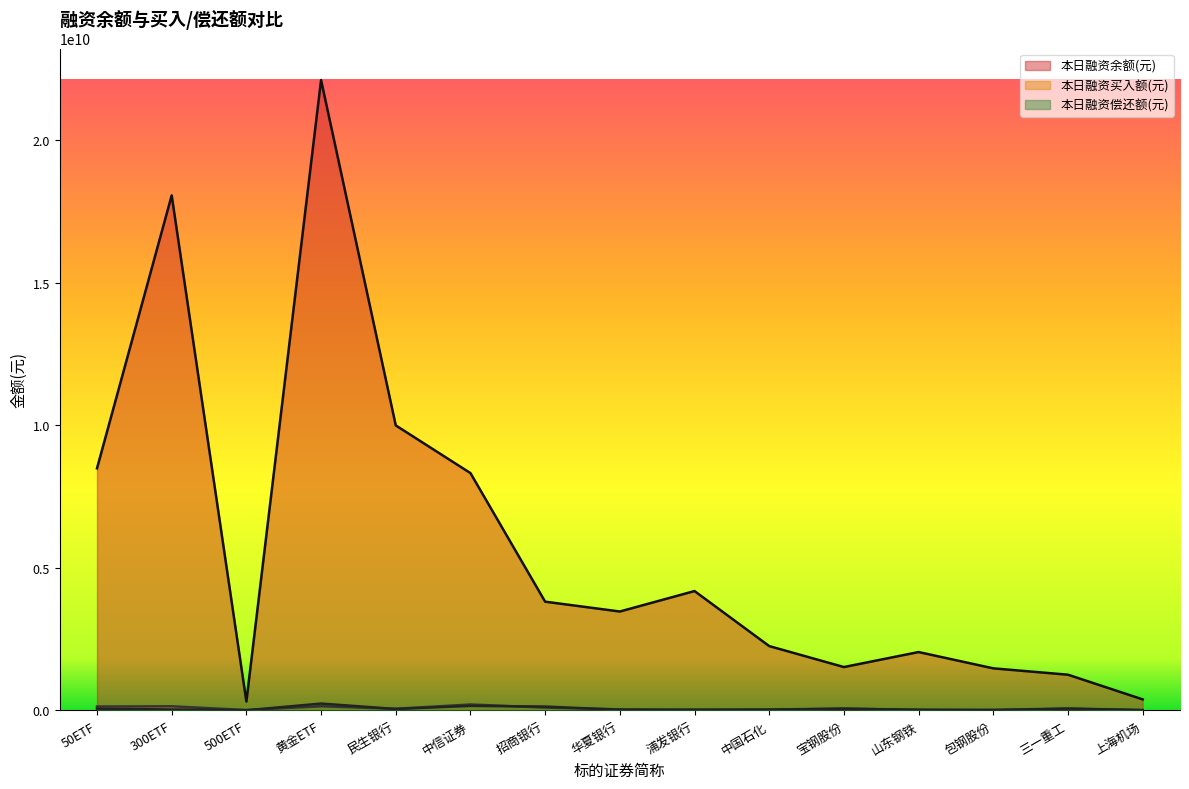

Reading right to left, what are all the values shown in this chart?

本日融资余额(元): 388536039	1253432598	1476227356	2047903954	1521541103	2257079761	4186393015	3469146164	3813938875	8321816972	9993754714	22101799235	313357065	18057230594	8488508575
本日融资买入额(元): 7621756	63605020	25923863	18168451	62595766	23226608	19146042	37878185	101042860	208567889	58339675	147718740	14343034	145362563	137555058
本日融资偿还额(元): 15589242	65569002	6437050	25624942	63942758	33168847	26215496	23543511	136757305	161618959	51645869	241945903	6876866	34662601	62508027